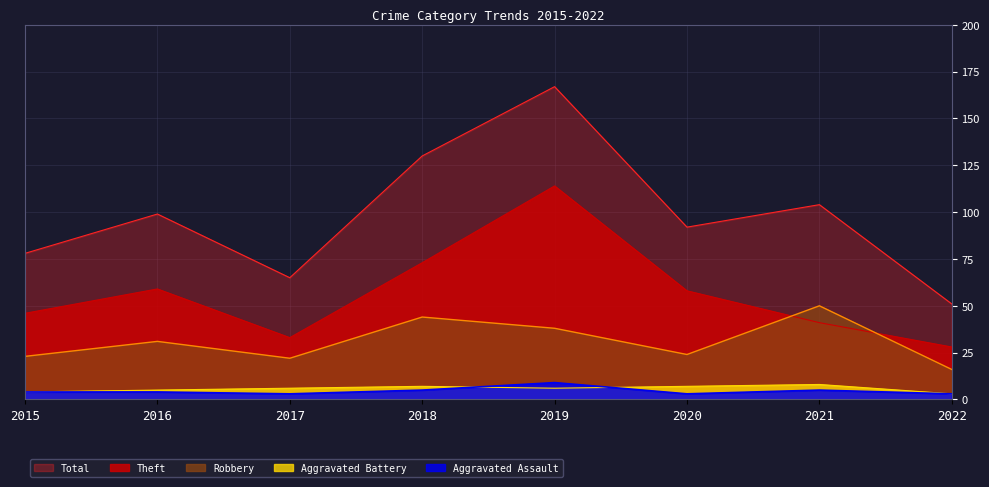

Reading left to right, transcribe all the data shown in this chart.

Aggravated Assault: 2015=4	2016=4	2017=3	2018=5	2019=9	2020=3	2021=5	2022=3
Aggravated Battery: 2015=4	2016=5	2017=6	2018=7	2019=6	2020=7	2021=8	2022=3
Robbery: 2015=23	2016=31	2017=22	2018=44	2019=38	2020=24	2021=50	2022=16
Theft: 2015=46	2016=59	2017=33	2018=73	2019=114	2020=58	2021=41	2022=28
Total: 2015=78	2016=99	2017=65	2018=130	2019=167	2020=92	2021=104	2022=51